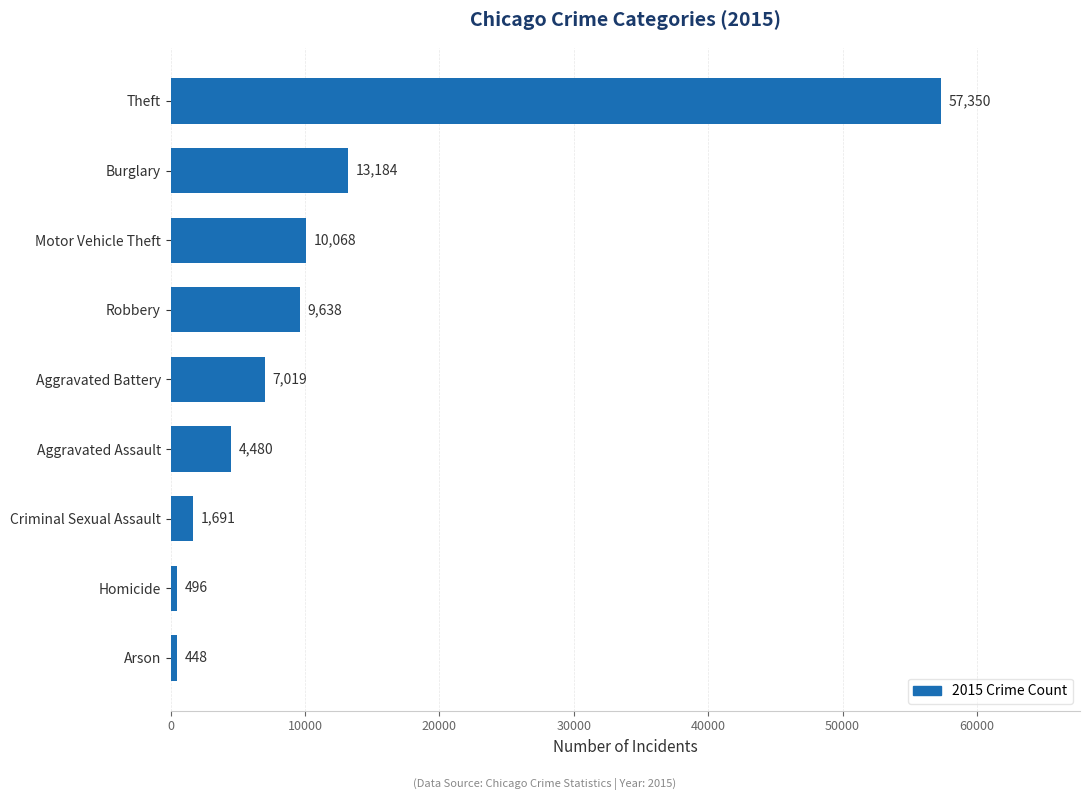

Reading bottom to top, list all the values displayed in this chart.

448	496	1691	4480	7019	9638	10068	13184	57350